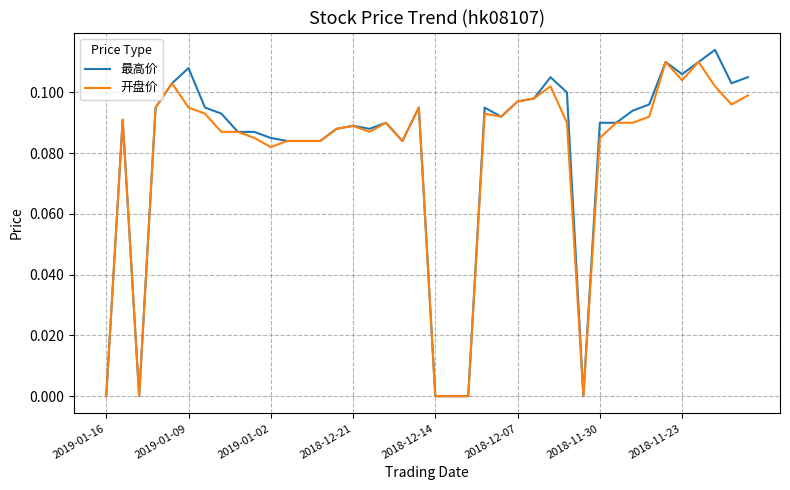

True or false: 开盘价 has more than 2 interior local peaks.

True